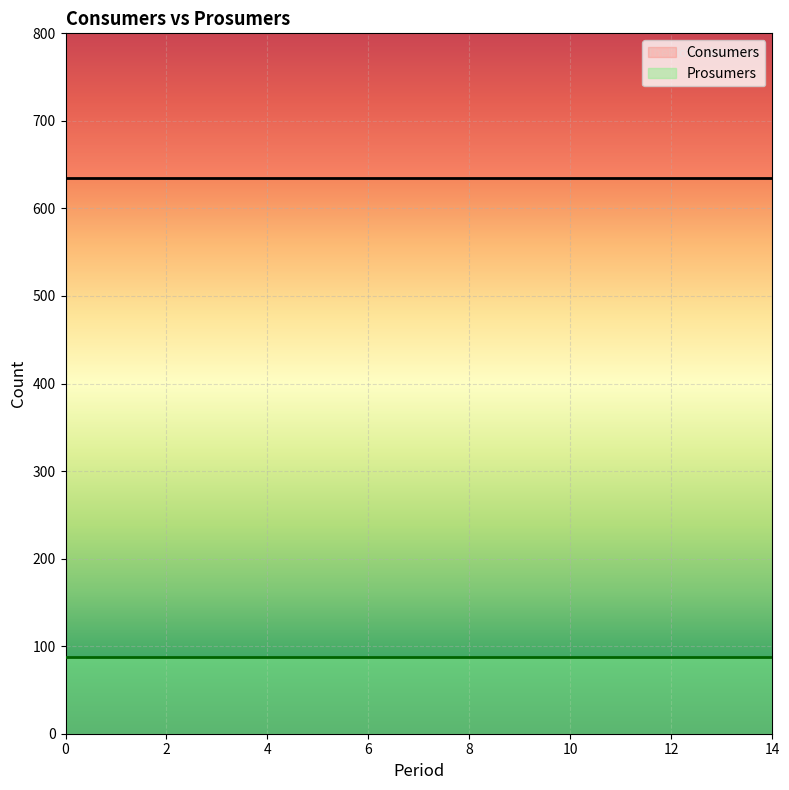

Reading left to right, what are all the values shown in this chart?

Consumers: 635	635	635	635	635	635	635	635	635	635	635	635	635	635	635
Prosumers: 88	88	88	88	88	88	88	88	88	88	88	88	88	88	88